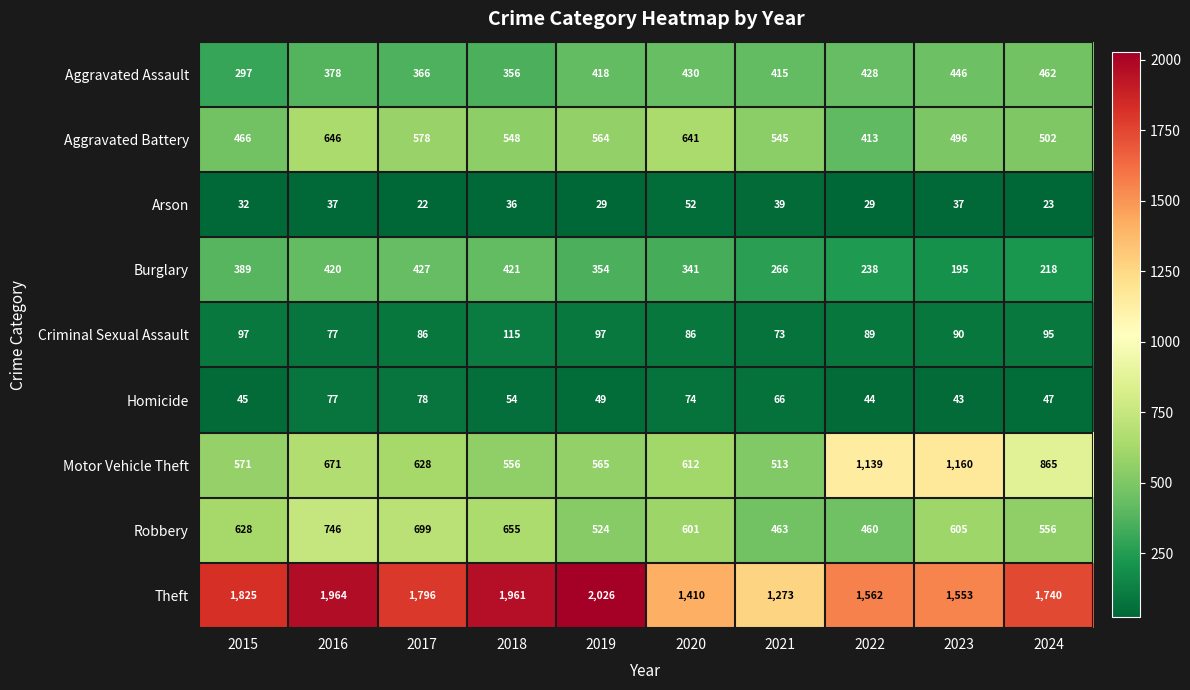

What is the minimum value shown in the chart?

22